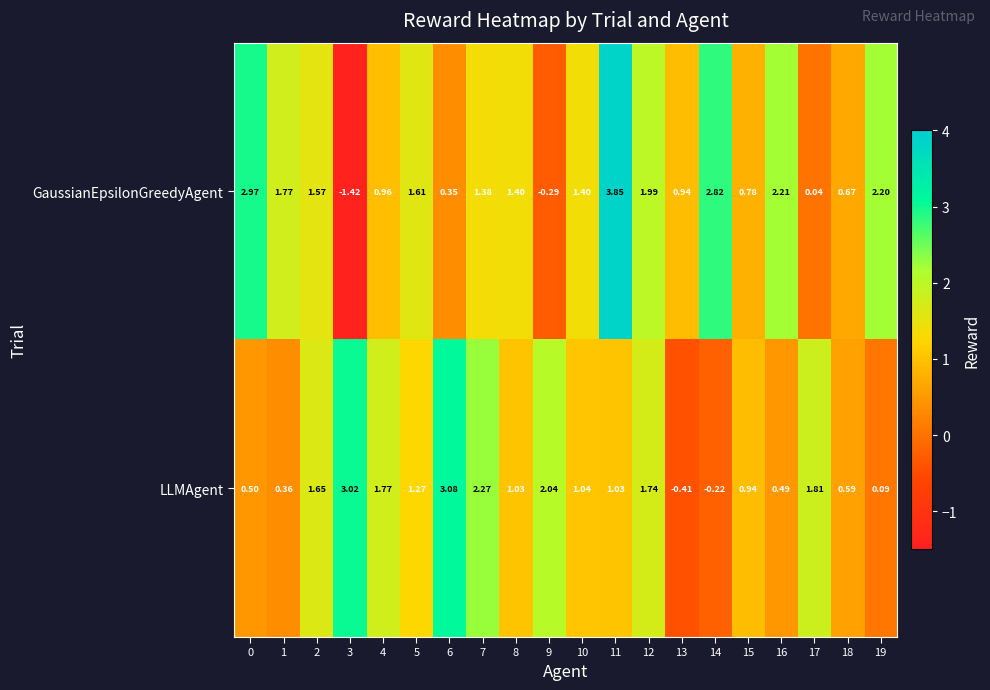

Rank the series by their average value, from highest to lowest.

GaussianEpsilonGreedyAgent, LLMAgent